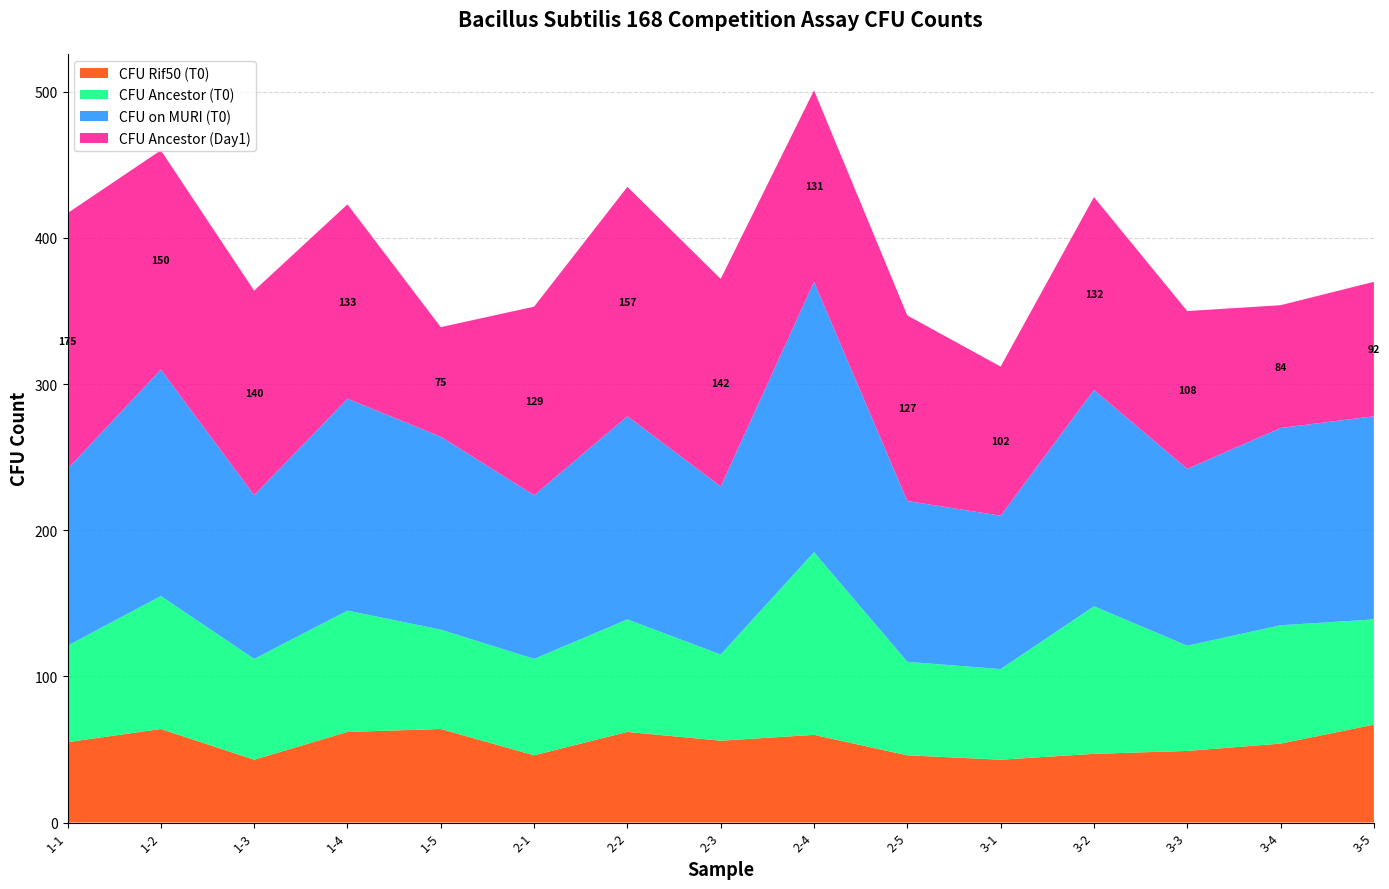

Reading left to right, transcribe all the data shown in this chart.

CFU Rif50 (T0): 55	64	43	62	64	46	62	56	60	46	43	47	49	54	67
CFU Ancestor (T0): 66	91	69	83	68	66	77	59	125	64	62	101	72	81	72
CFU on MURI (T0): 121	155	112	145	132	112	139	115	185	110	105	148	121	135	139
CFU Ancestor (Day1): 175	150	140	133	75	129	157	142	131	127	102	132	108	84	92